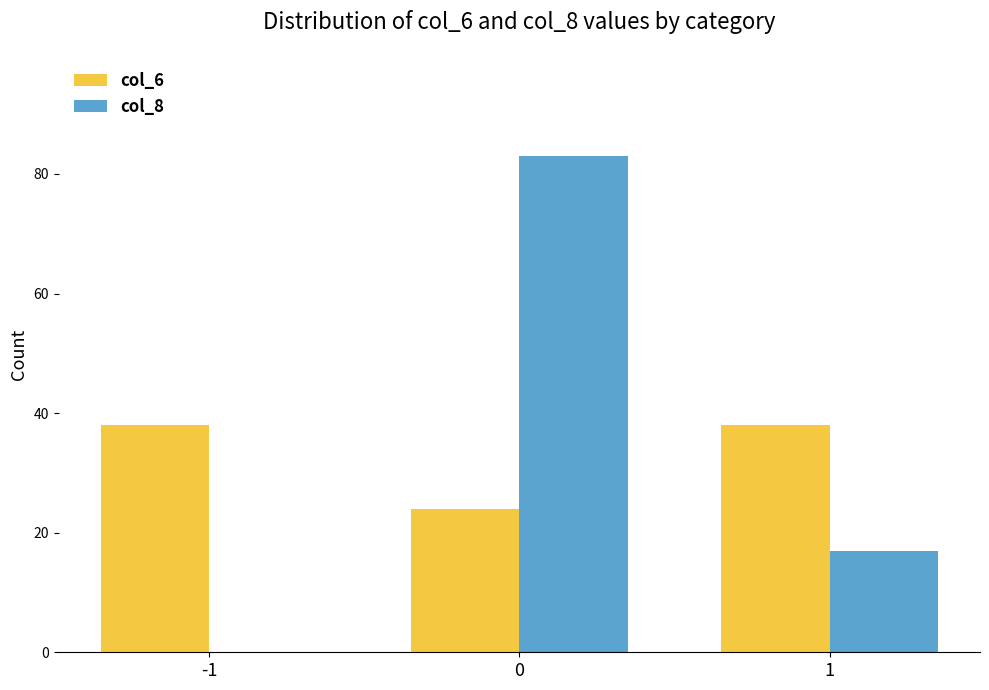

What is the maximum value for col_6?

38